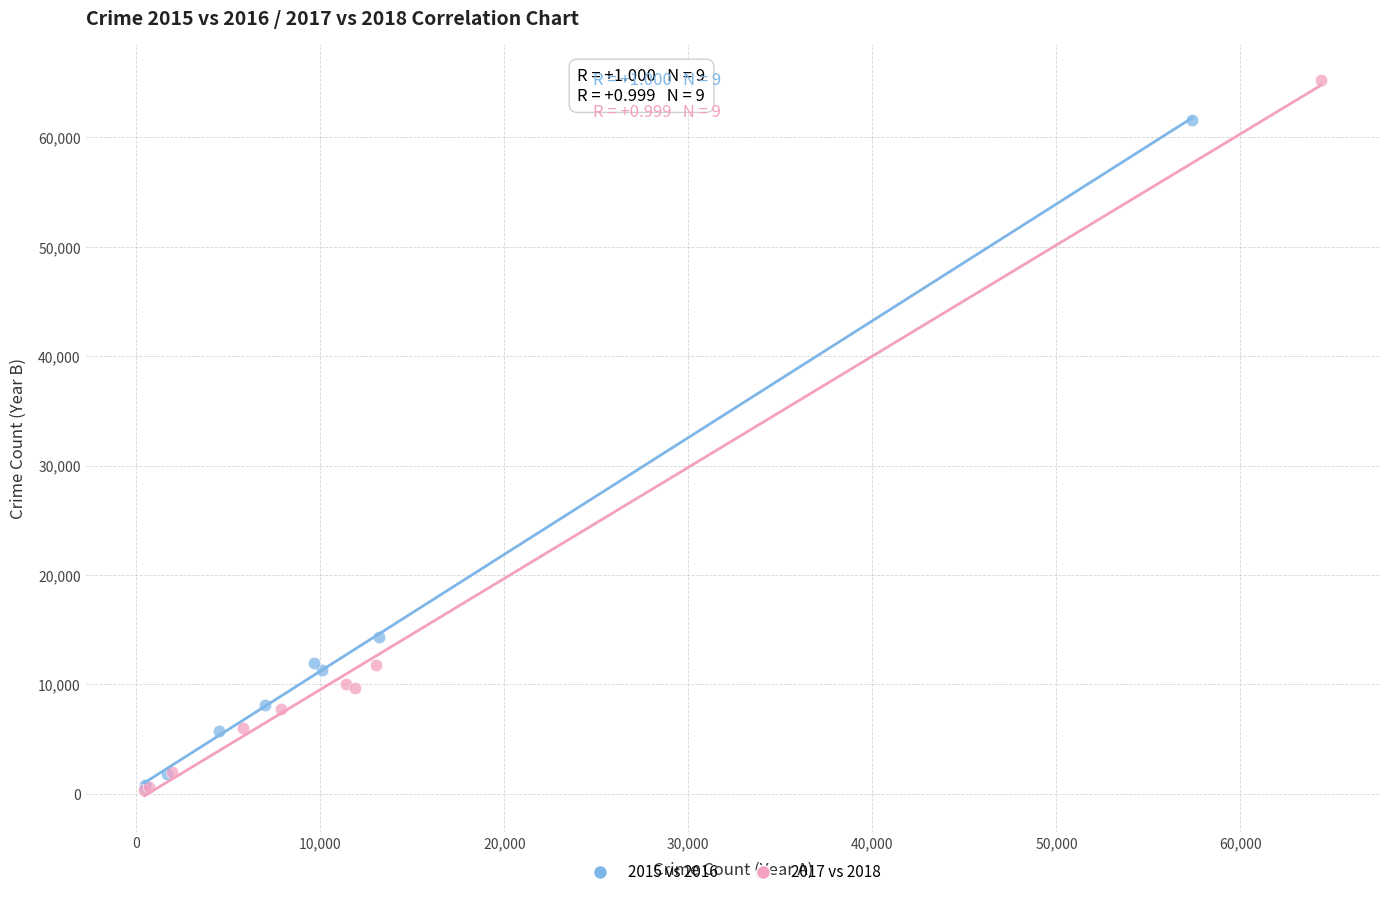

Which series reaches the maximum Y coordinate?

2017 vs 2018